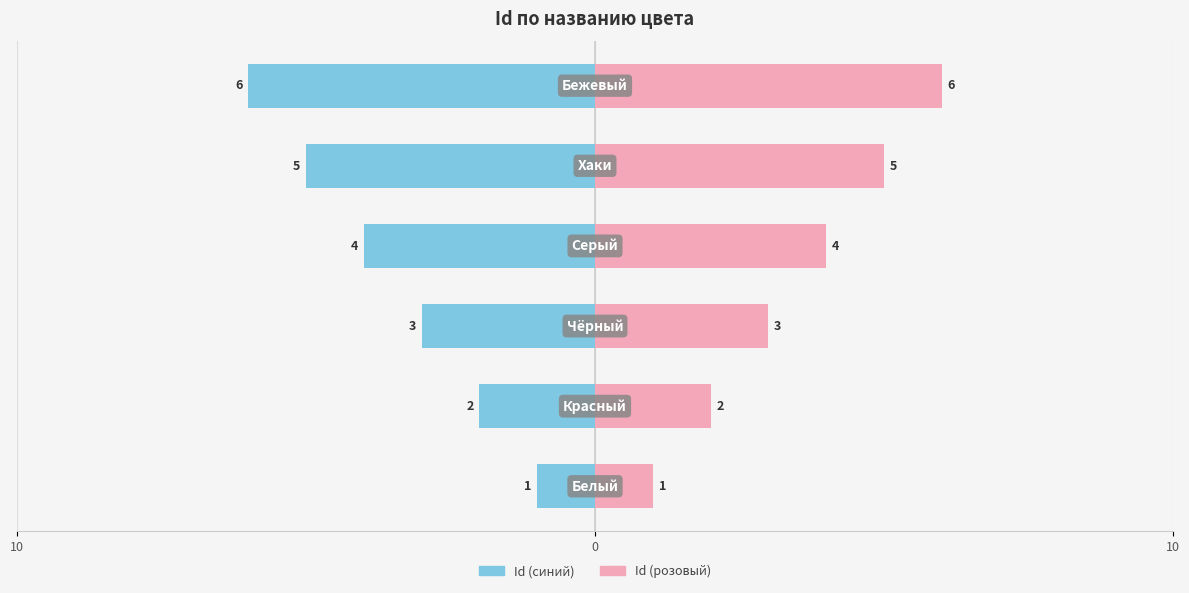

Rank the series at 0 from highest to lowest value.

Id (розовый), Id (синий)